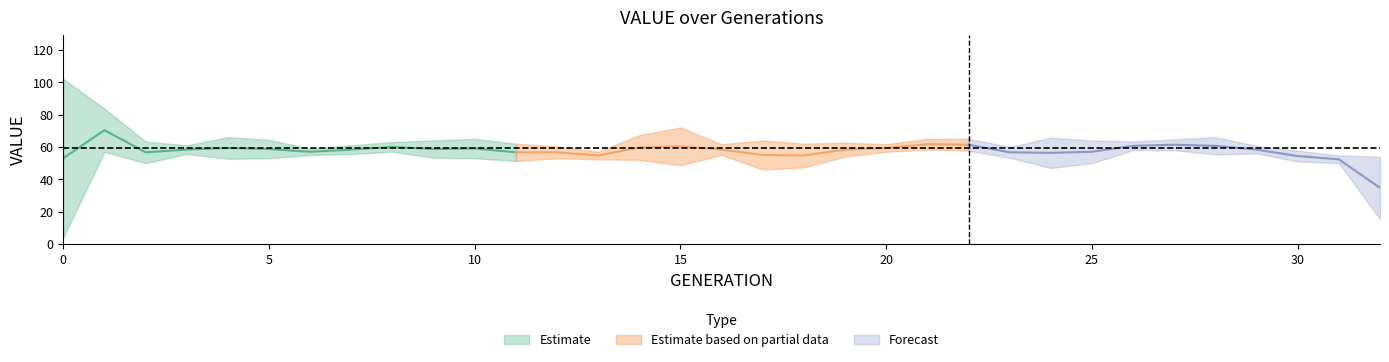

True or false: the data shows 27 at 9.

False